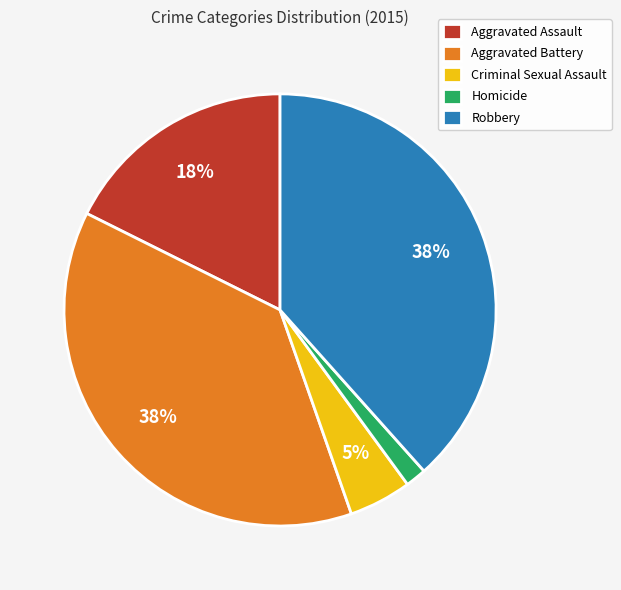

To the nearest percent, what is the difference between the Aggravated Battery and Homicide slice percentages?

36%